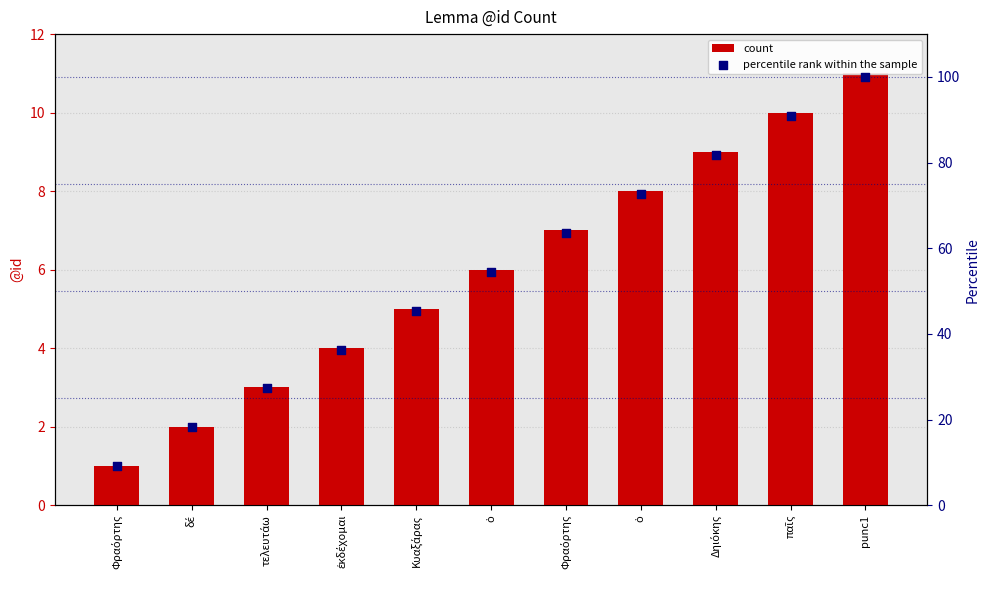

At which category is the sum across all series the highest?

punc1